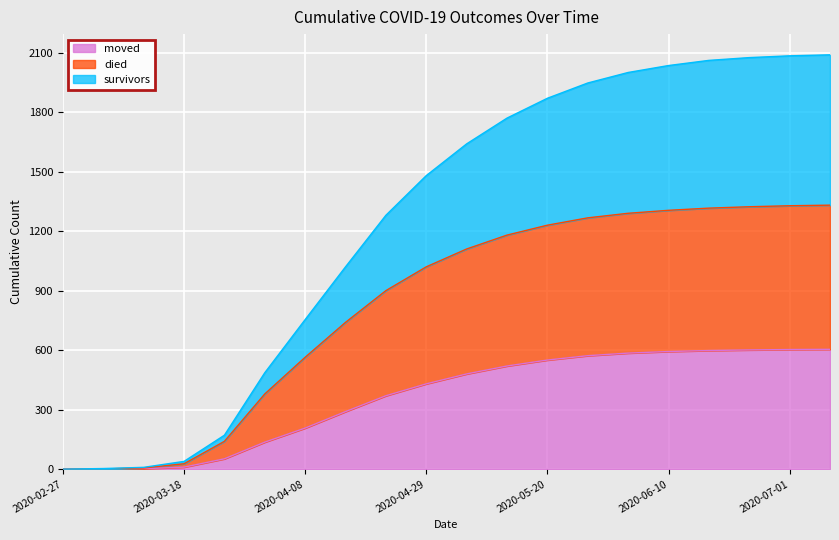

Is it true that survivors equals 164 at 2020-05-20?

False